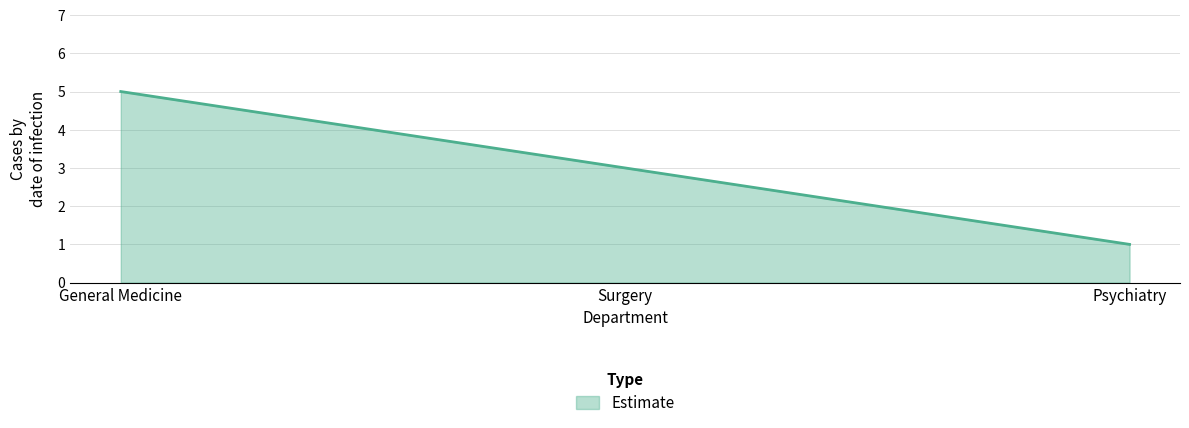

How many values are below 3?

1